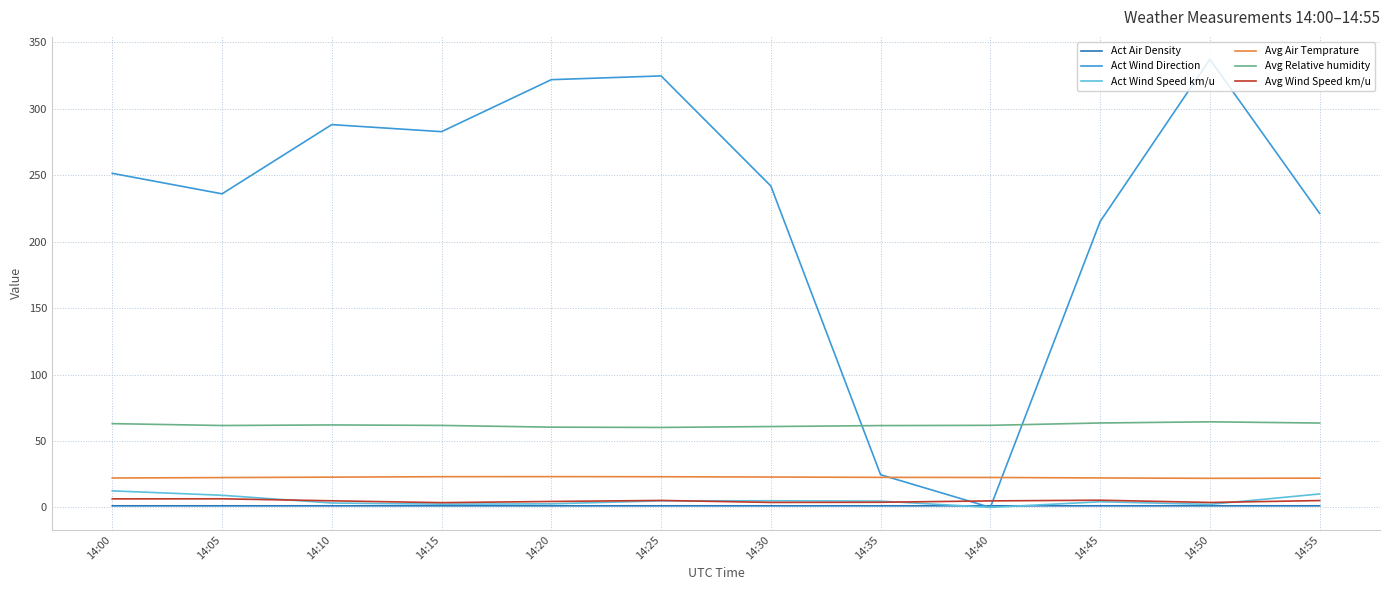

What is the sum of the Avg Wind Speed km/u values at 14:15 and 14:40?

8.5